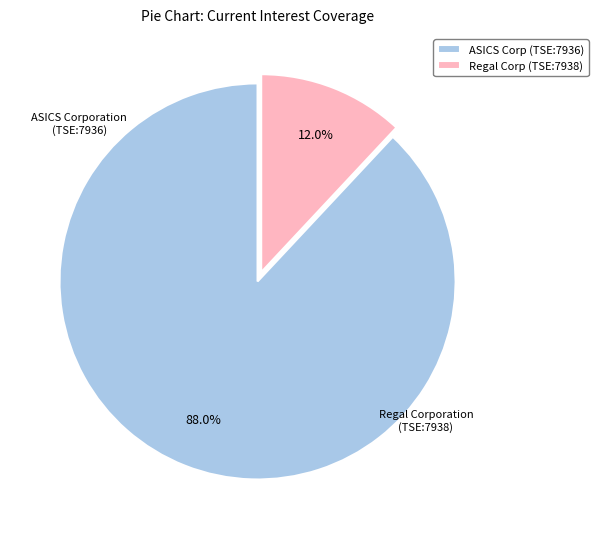

To the nearest percent, what is the average slice percentage?

50%